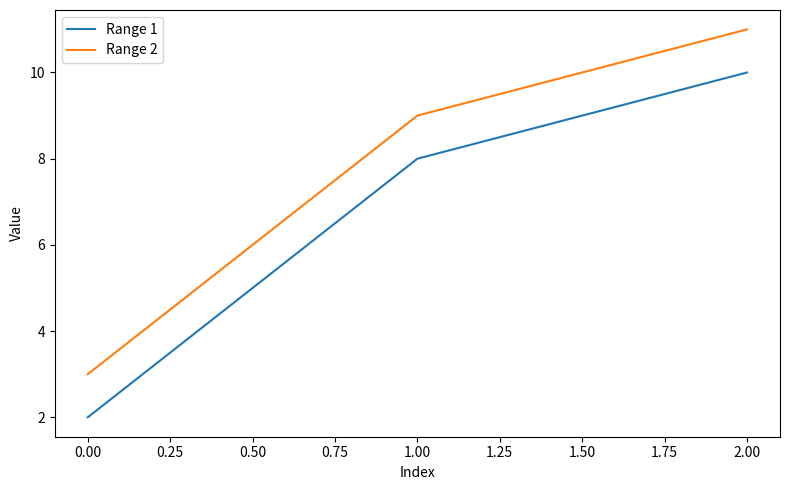

What is the sum of all Range 1 values?

20